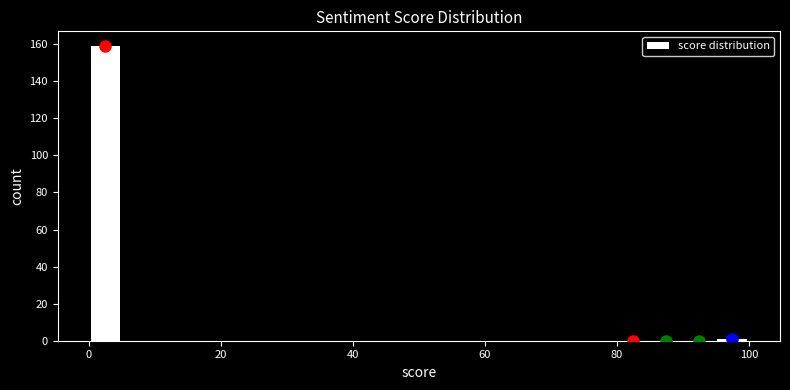

Read against the x-axis, roughly where is the centre of the tallest bar?

2